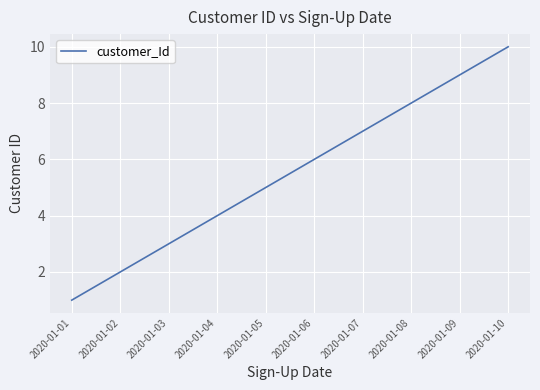

How many lines are shown in the chart?

1